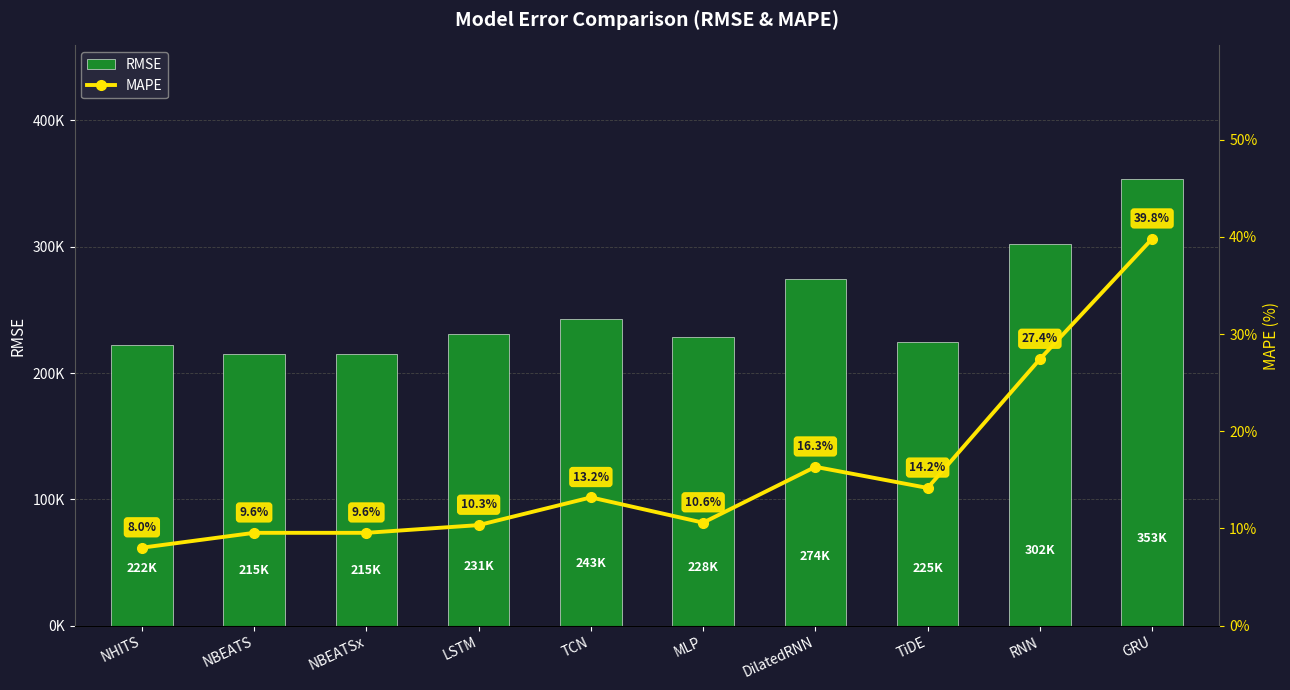

Between MLP and NBEATSx, which is larger?

MLP